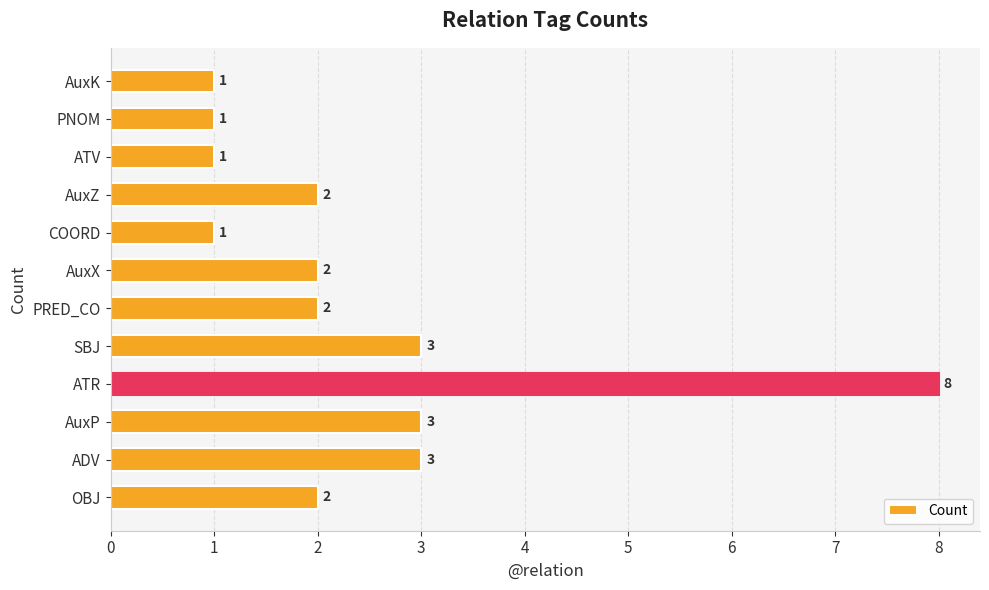

Approximately how many times larger is the value at ATV compared to SBJ?

0.3